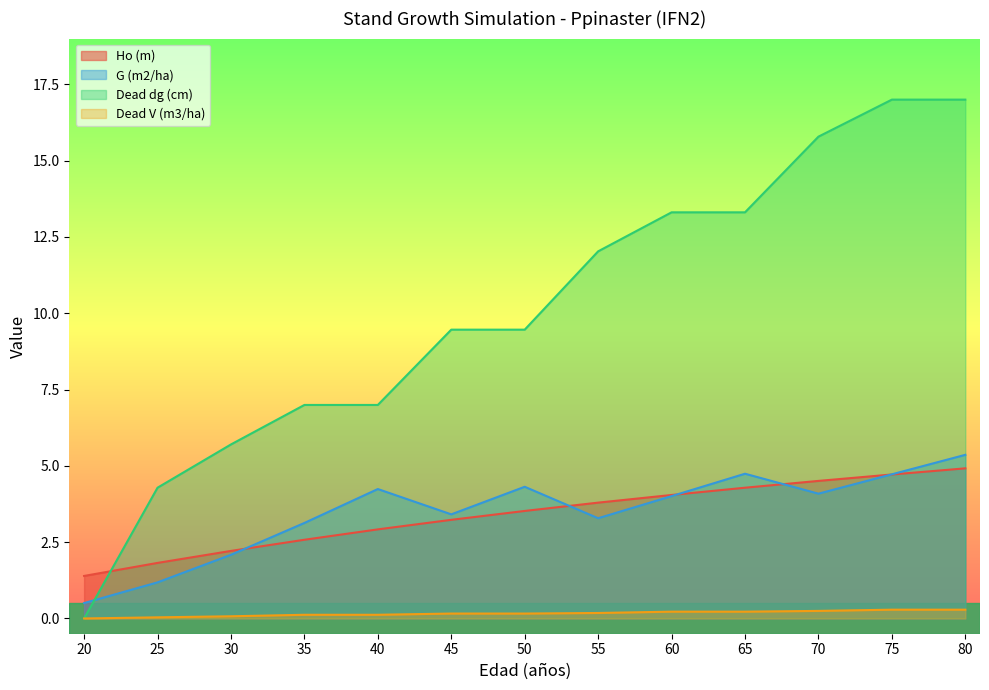

What is the average value of the G (m2/ha) series?

3.5